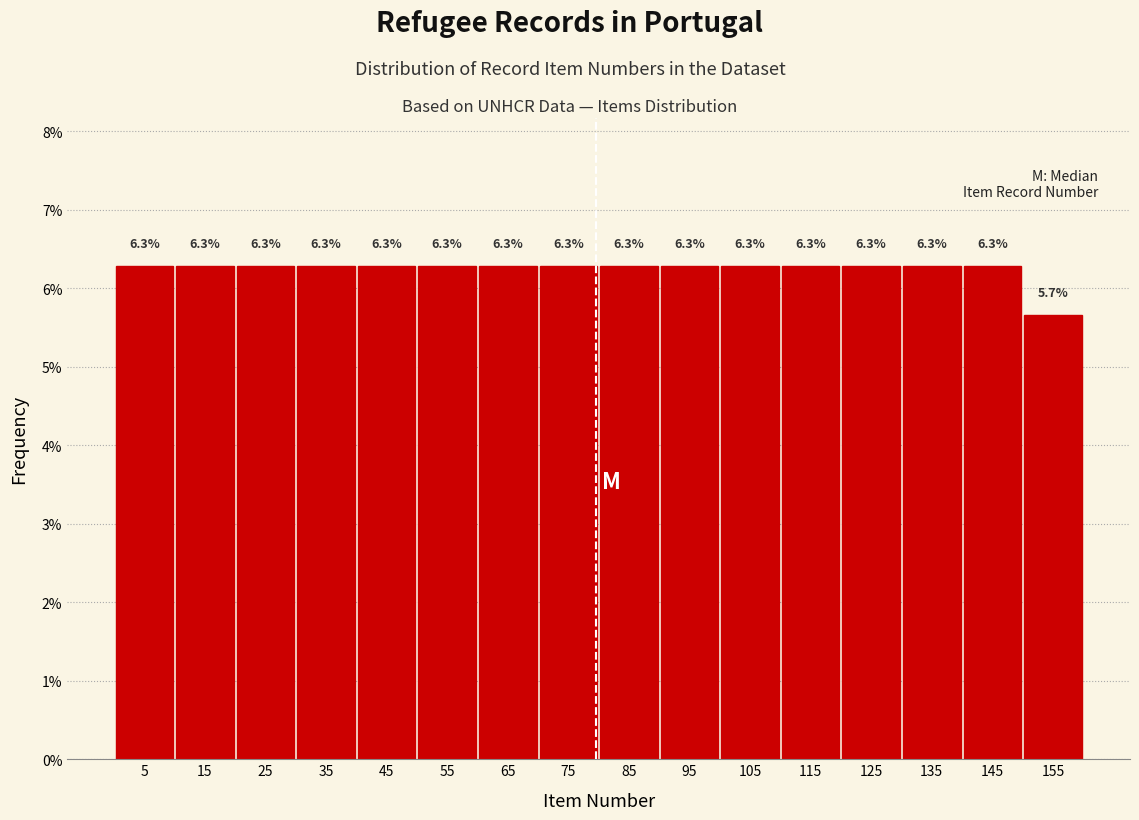

Reading left to right, transcribe this chart: for each bar, give the range it covers on the x-axis and its height. The bar edges are not printed on the chart, so give them approximately, as read against the axis.

0.5 to 10.5: 6.3
10.5 to 20.5: 6.3
20.5 to 30.5: 6.3
30.5 to 40.5: 6.3
40.5 to 50.5: 6.3
50.5 to 60.5: 6.3
60.5 to 70.5: 6.3
70.5 to 80.5: 6.3
80.5 to 90.5: 6.3
90.5 to 100.5: 6.3
100.5 to 110.5: 6.3
110.5 to 120.5: 6.3
120.5 to 130.5: 6.3
130.5 to 140.5: 6.3
140.5 to 150.5: 6.3
150.5 to 160.5: 5.7